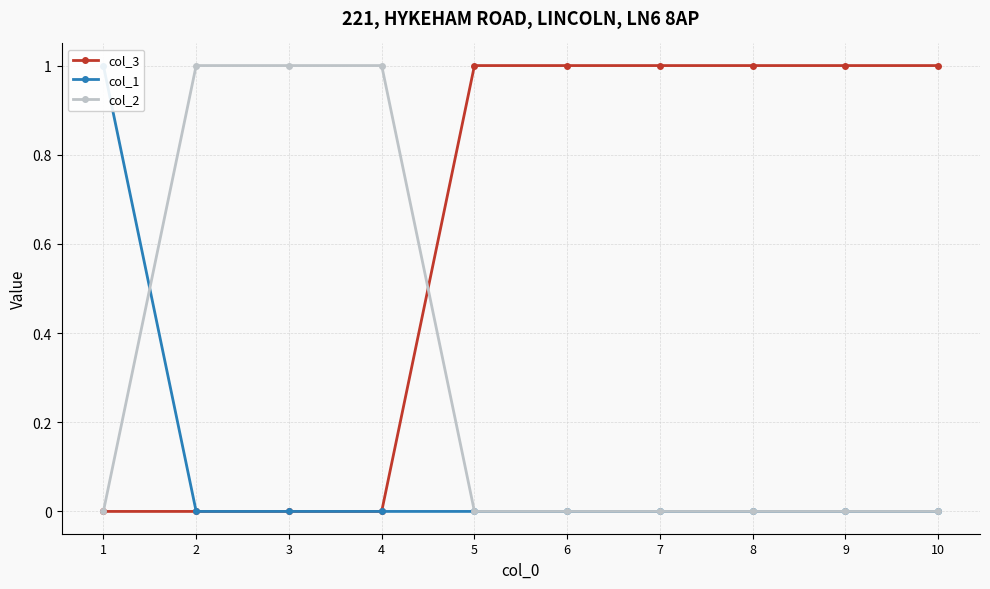

Rank the series at 6 from highest to lowest value.

col_3, col_1, col_2